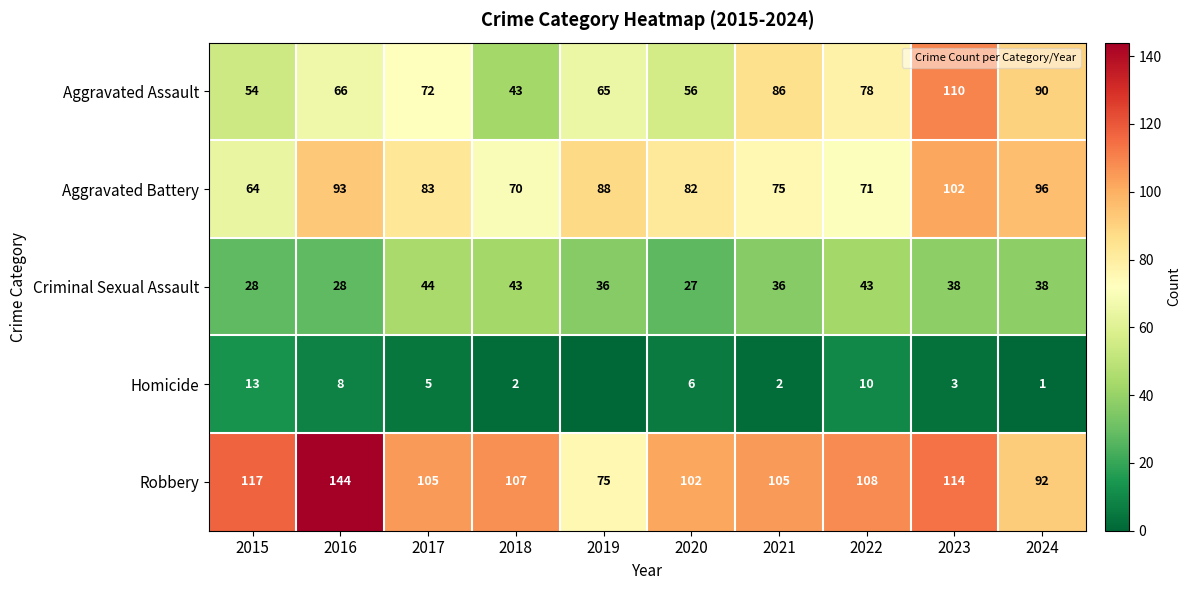

How many data points in Robbery are less than 107?

5